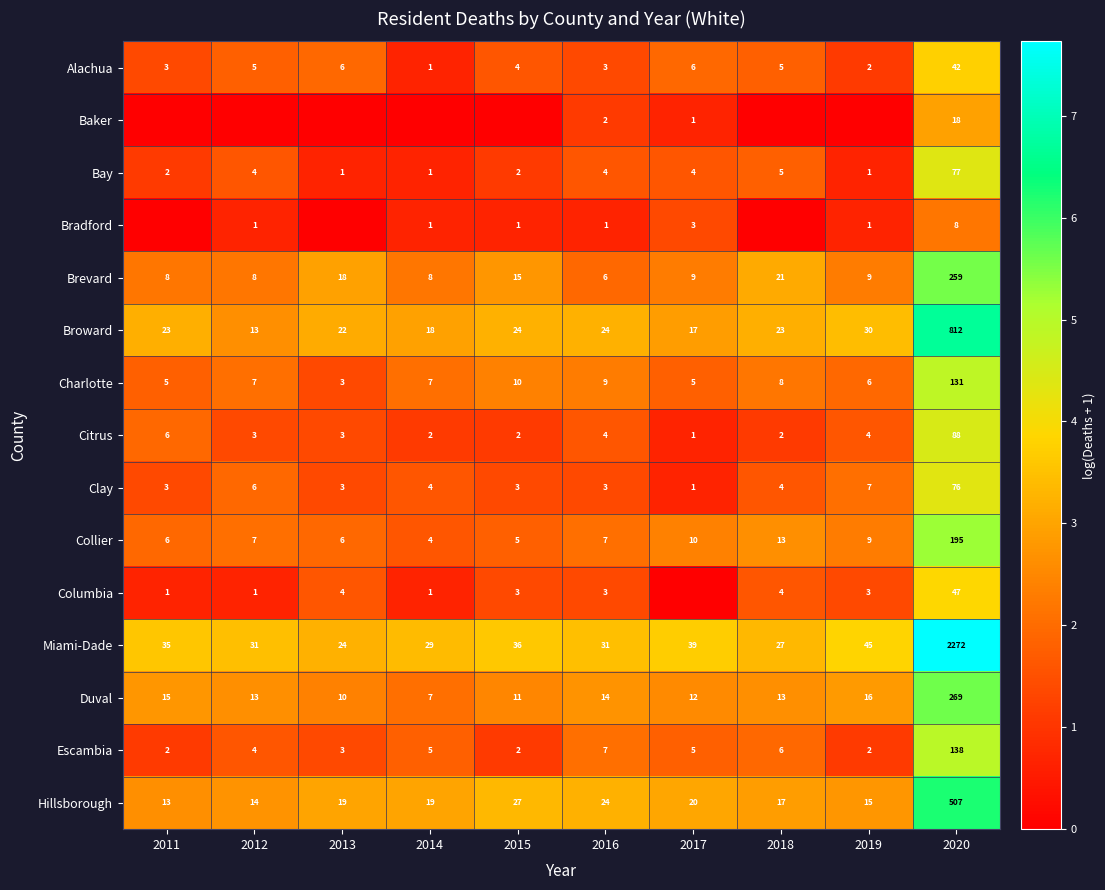

Is it true that Alachua equals 3 at 2012?

False